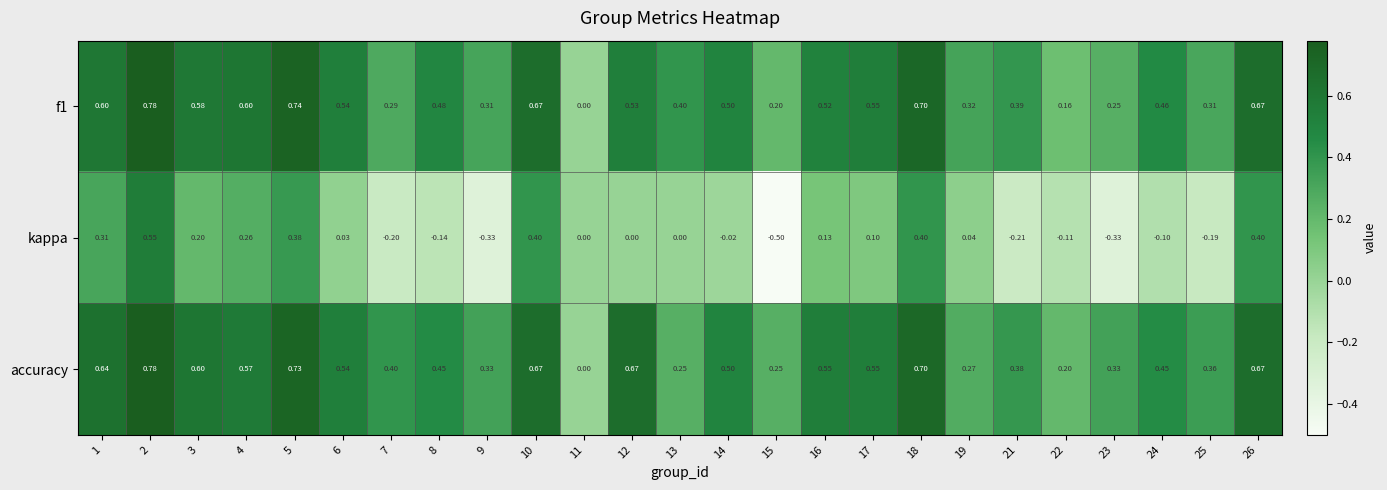

Which series has the widest spread of values?

kappa